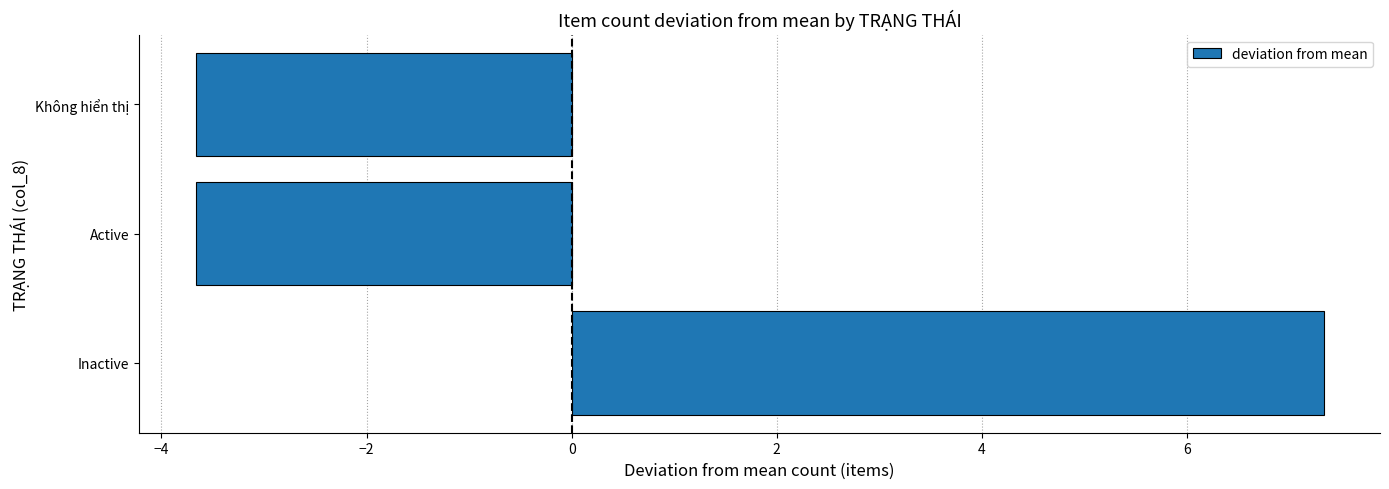

Are the bars grouped side by side (vs. stacked)?

No